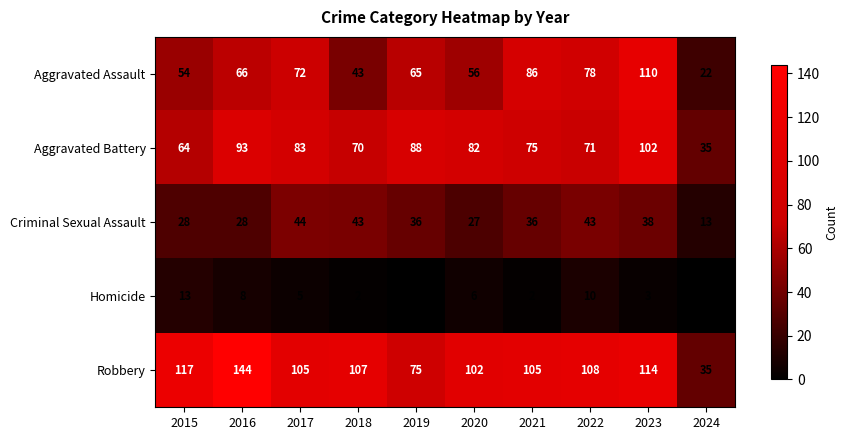

At which category is the sum across all series the highest?

2023